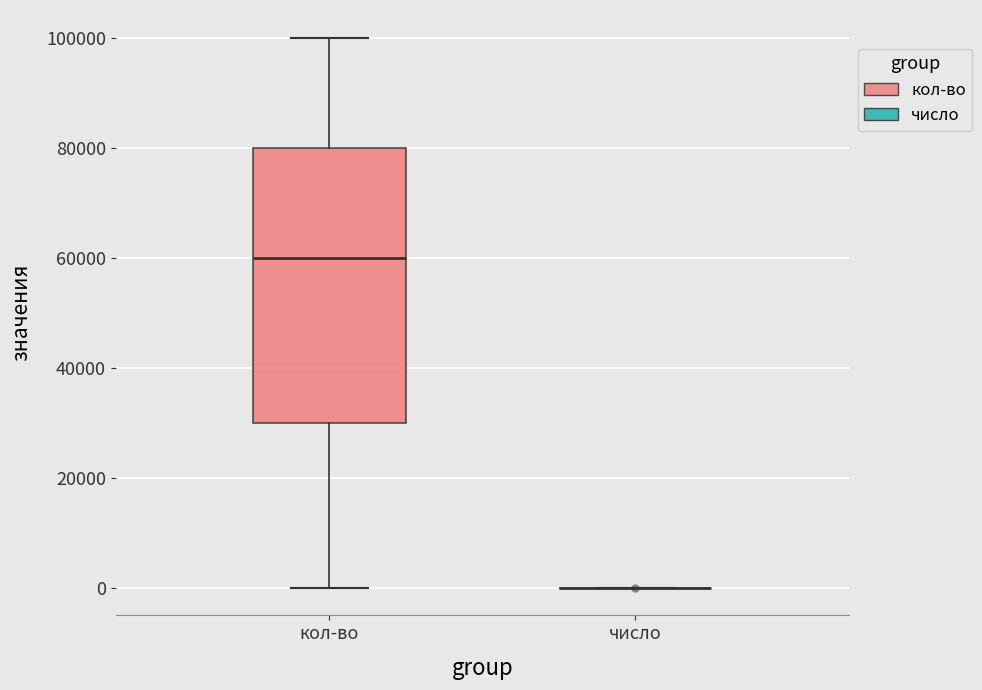

Where is the upper edge of the box for кол-во on the y-axis? The values are not printed on the chart, so give them approximately, as read against the axis.

80000